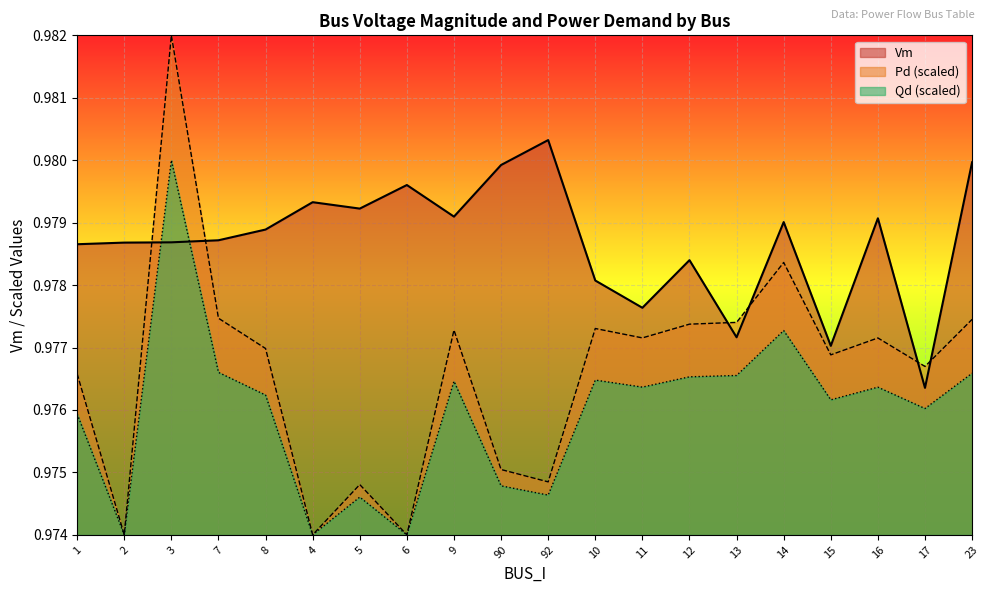

At which category does the chart reach its minimum across all series?

2